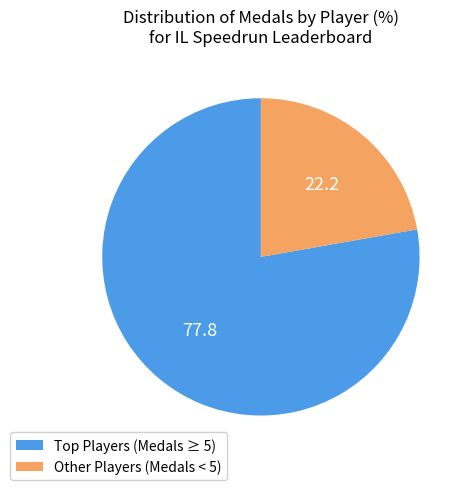

Is there any slice that represents more than half of the pie?

Yes